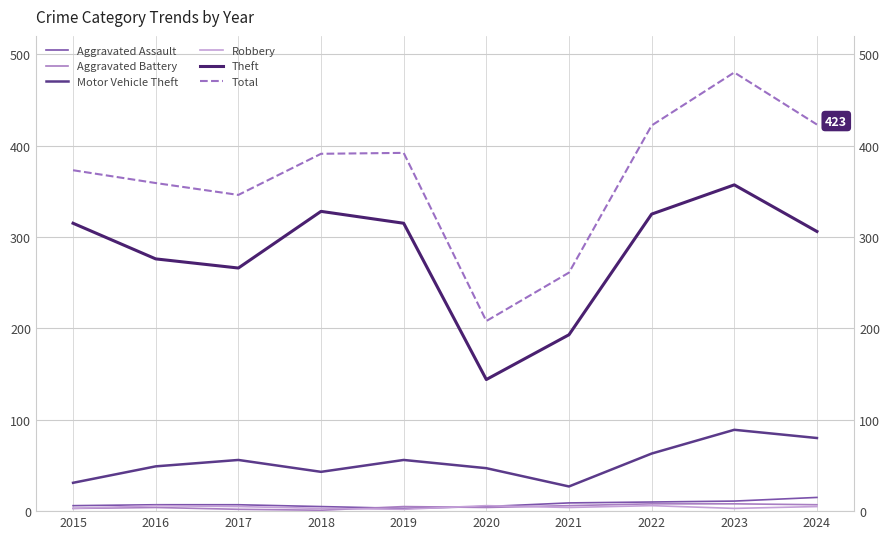

True or false: Robbery has more than 1 interior local peaks.

True